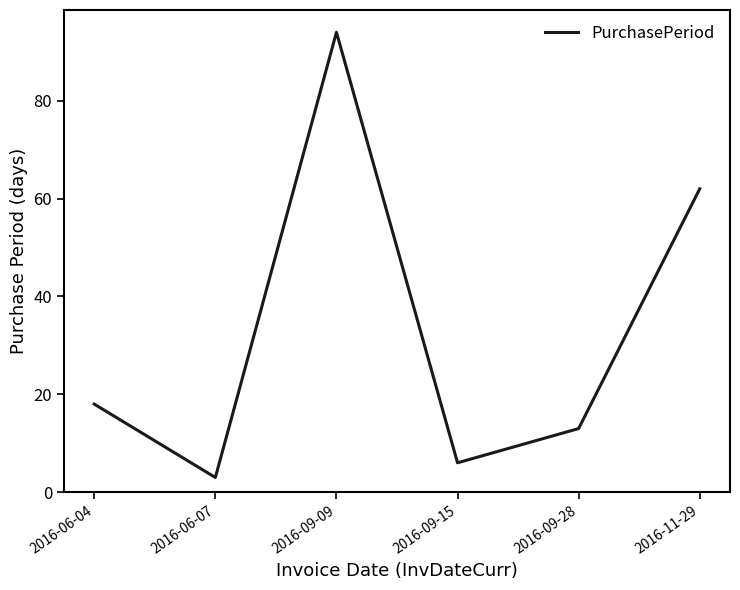

What position from the right is 2016-06-07?

5